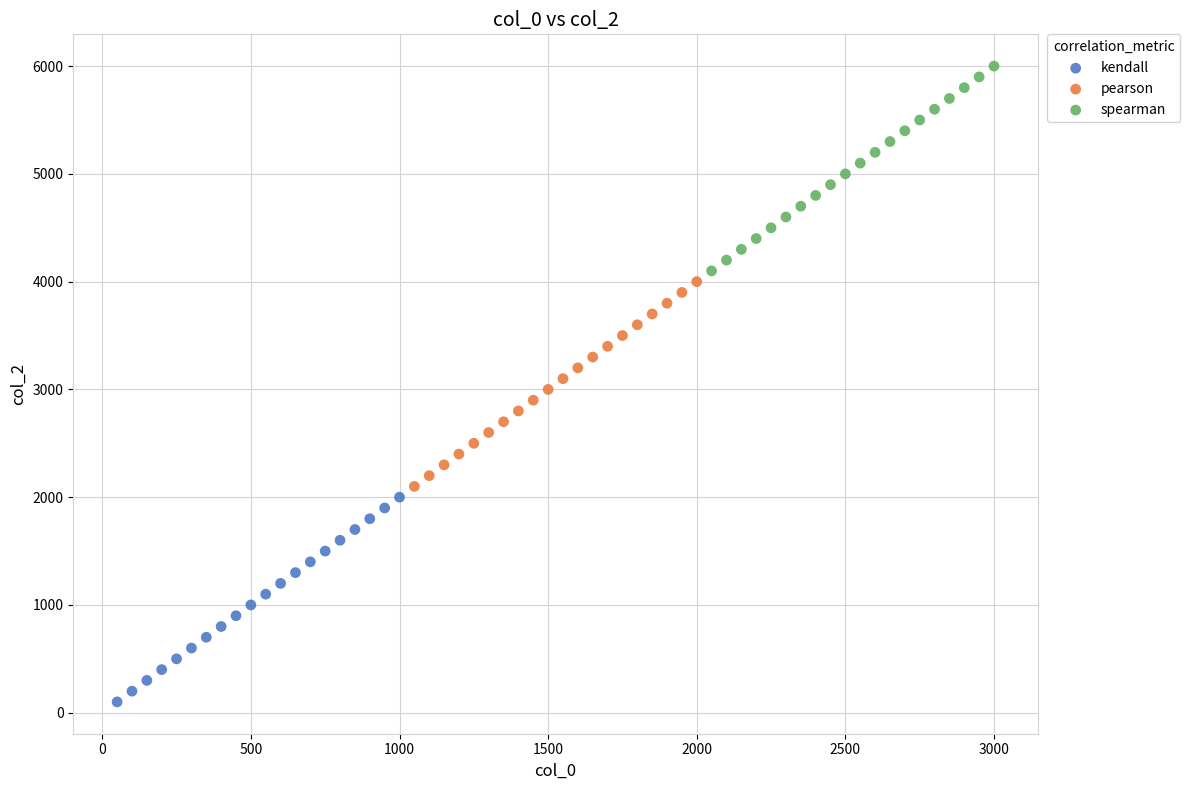

Which series reaches the minimum Y coordinate?

kendall